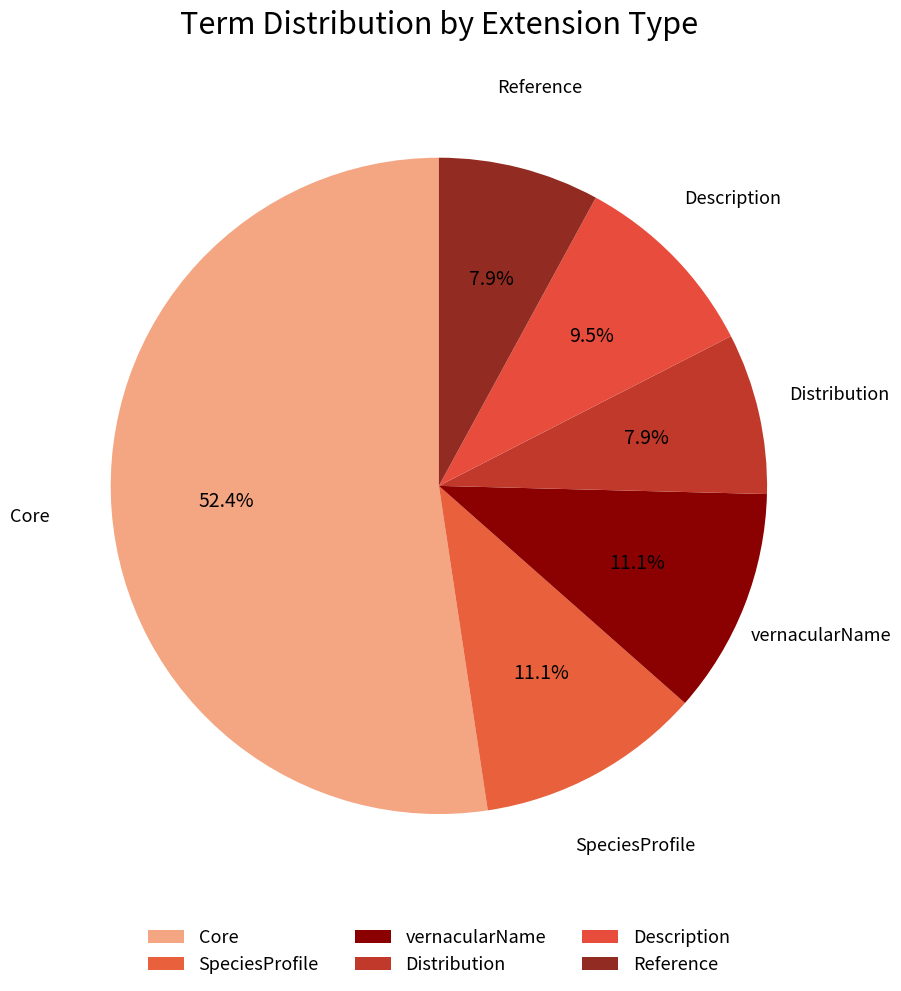

What percentage is NOT represented by Distribution?

92.1%